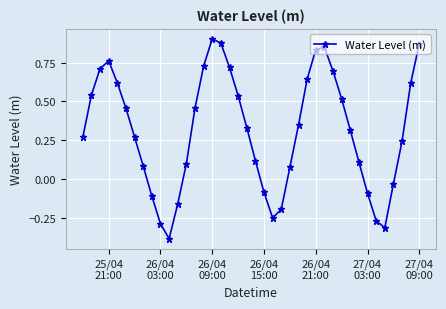

What is the difference between the maximum and minimum values?

1.3